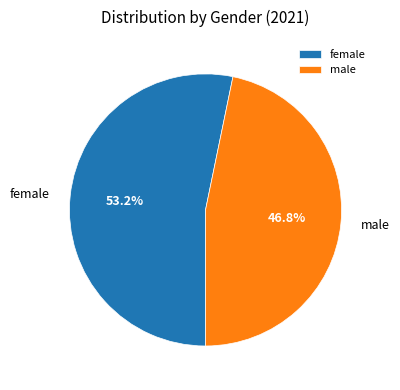

Which has a higher value, female or male?

female